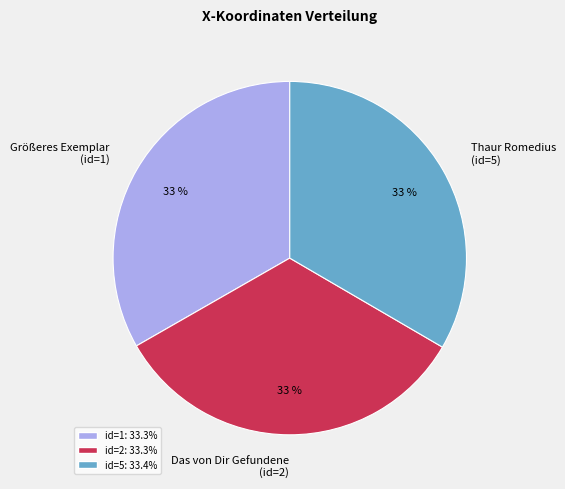

Is there any slice that represents more than half of the pie?

No